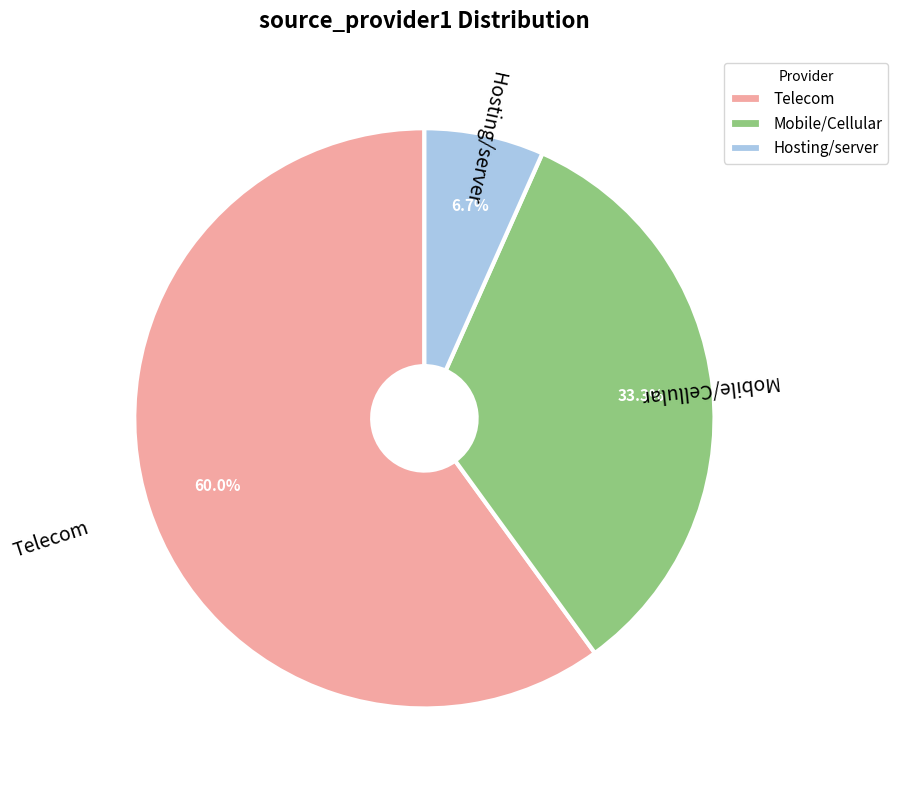

Count the number of slices in the pie.

3